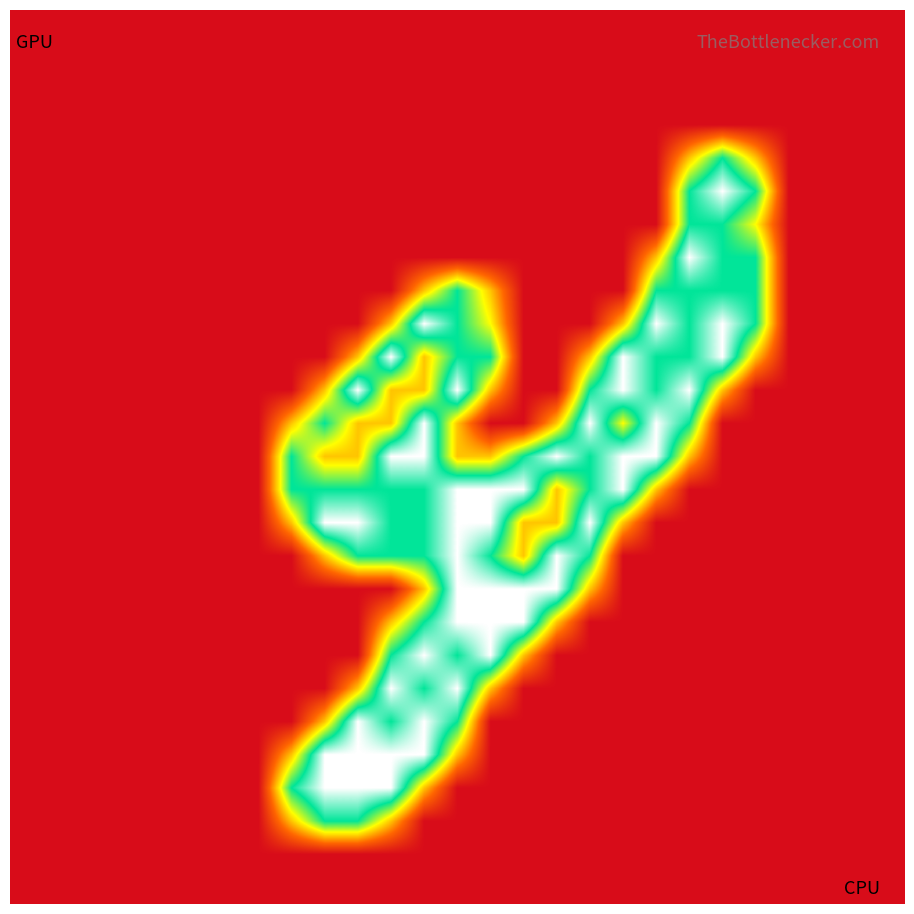

How many series are shown in this chart?

27